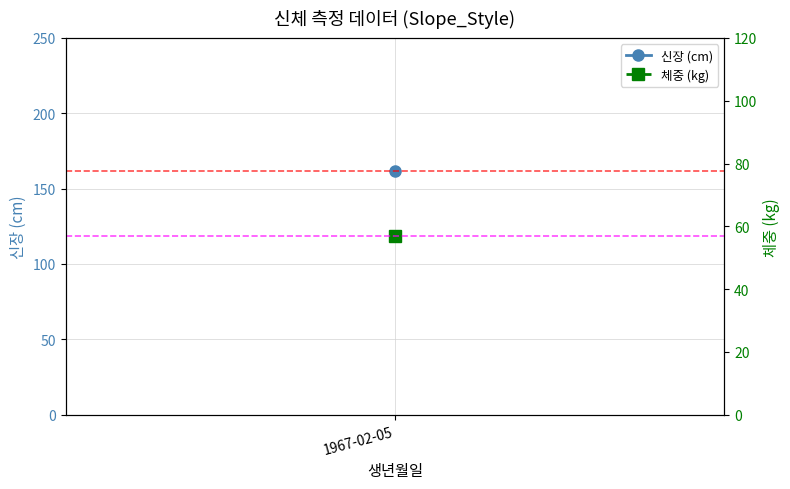

How many lines are shown in the chart?

2